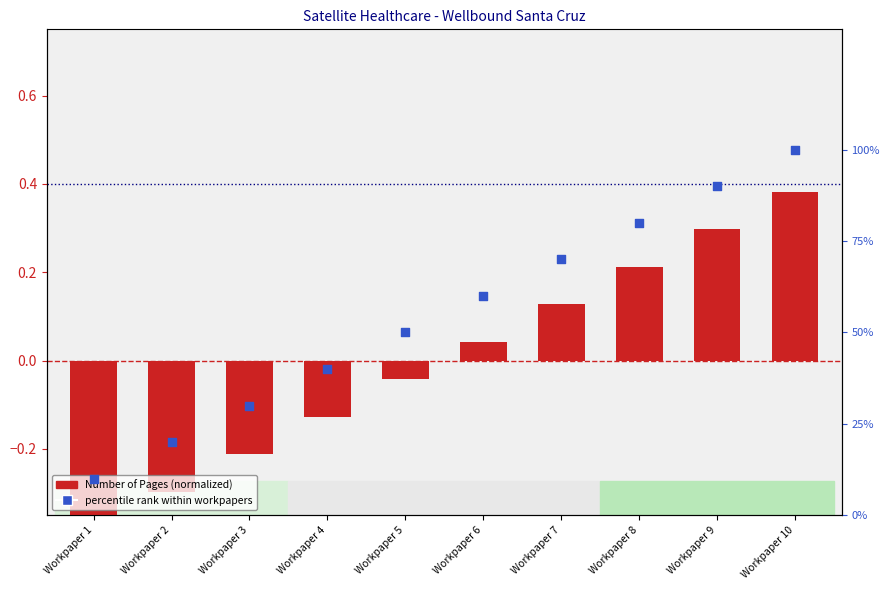

Which series reaches the minimum Y coordinate?

Number of Pages (normalized)